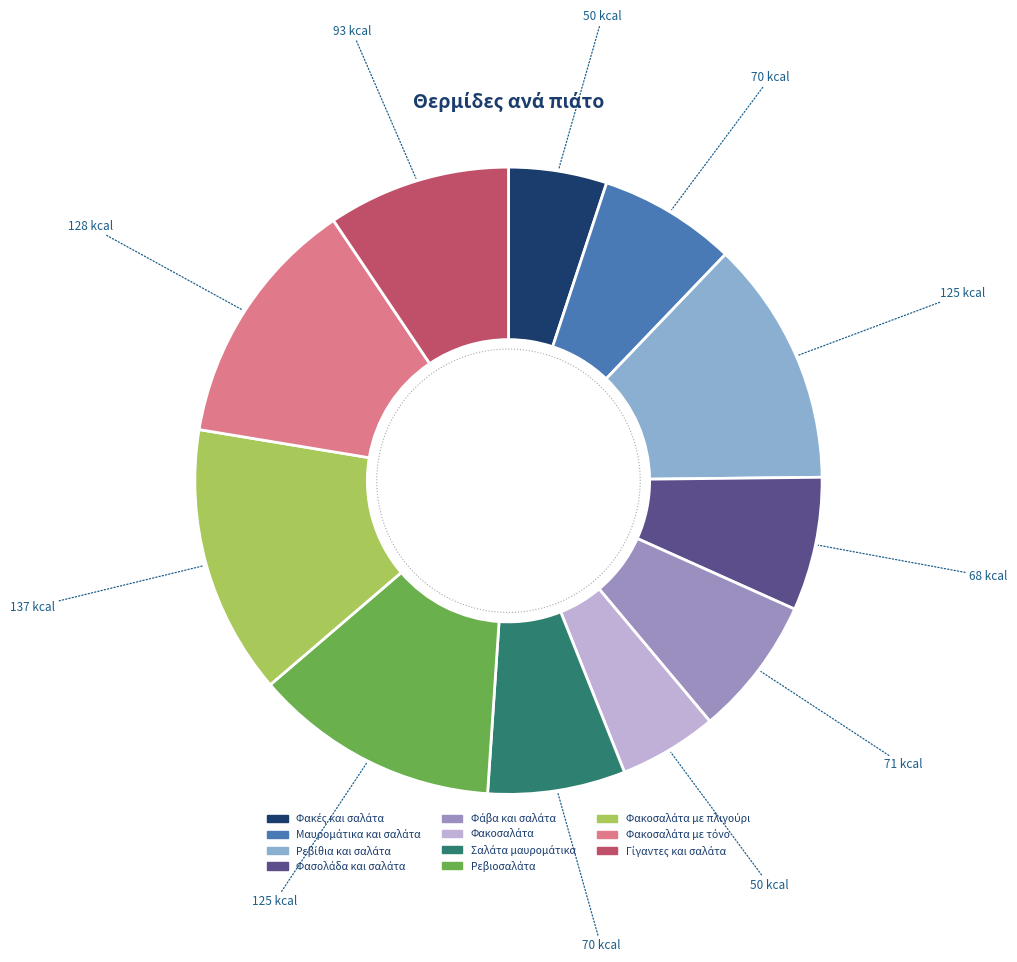

Does Ρεβίθια και σαλάτα account for over 50% of the chart?

No